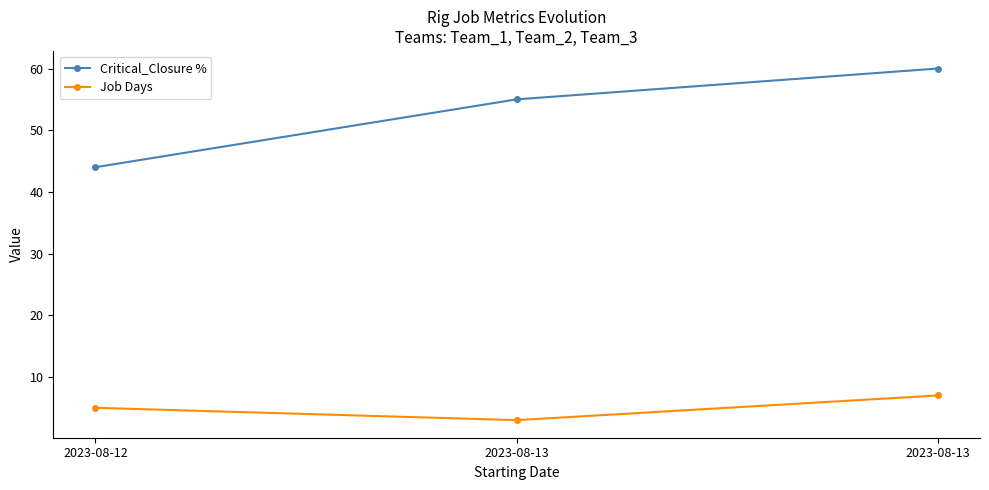

How many data points does each series have?

3